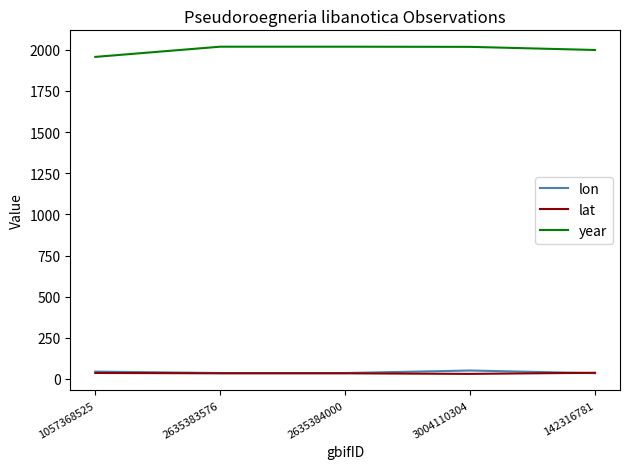

What is the difference between the maximum and minimum values in the year series?

62.0